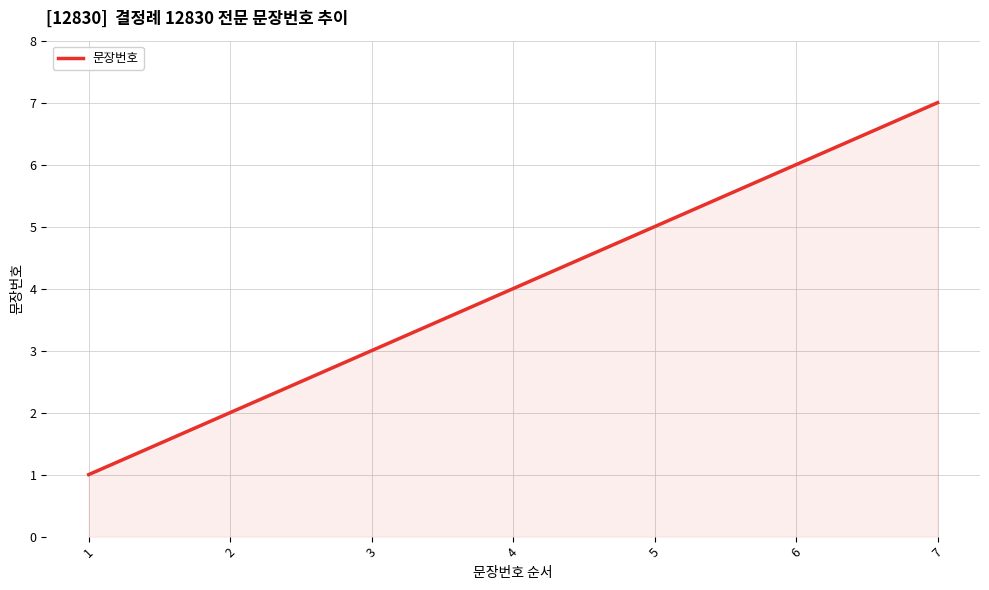

What is the ratio of the value at 3 to the value at 1?

3.0